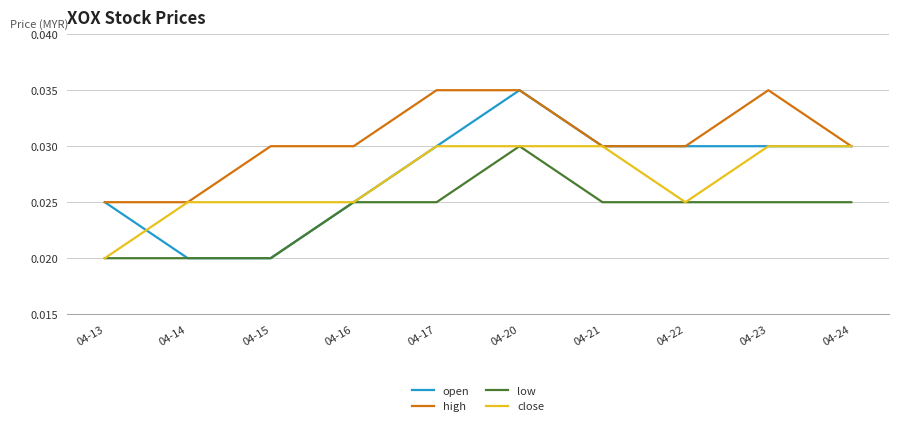

Which series has the largest total across all categories?

high